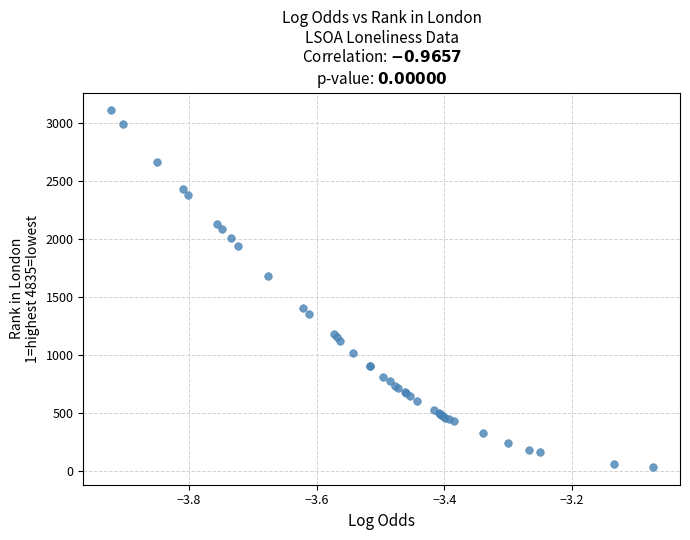

What Y value in the scatter plot is closest to 1570?

1675